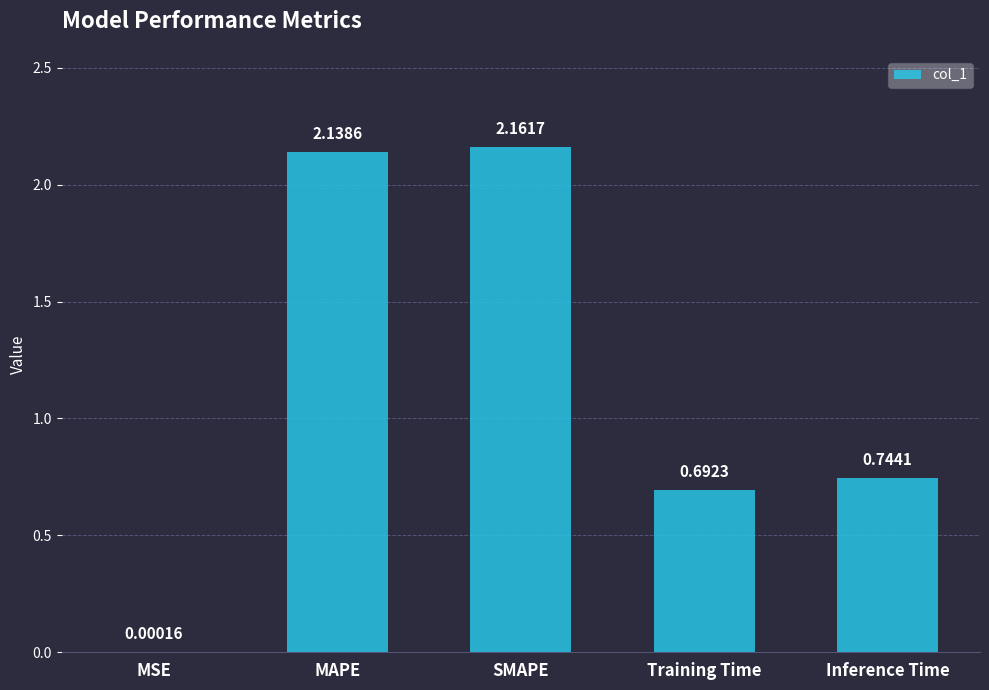

What is the sum of the values at SMAPE and MAPE?

4.3